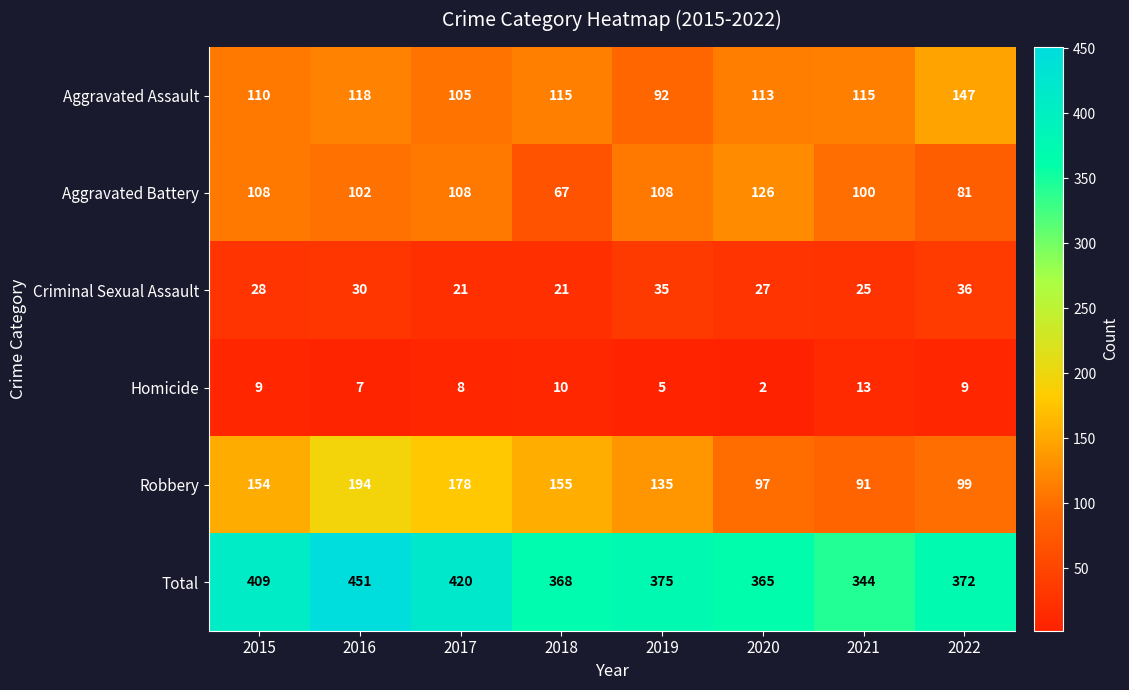

How many distinct data groups are displayed?

6